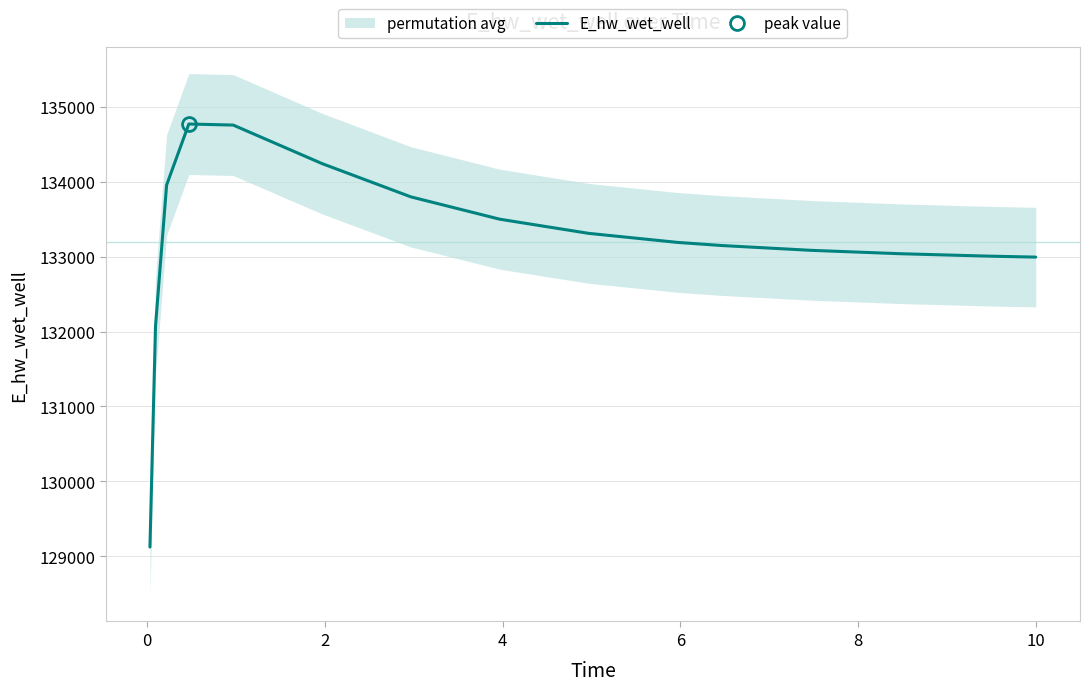

What is the lowest value of the E_hw_wet_well series?

129123.8